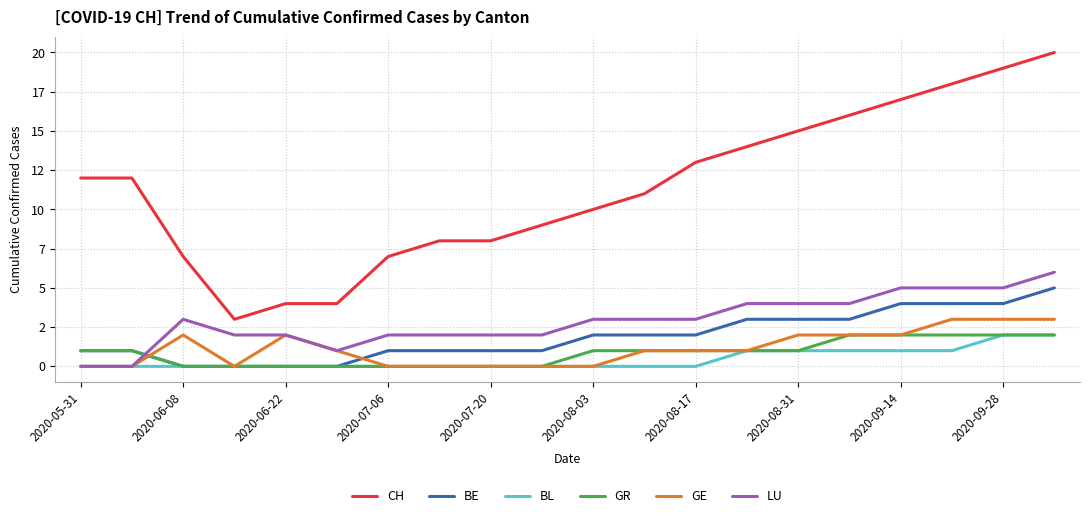

Is this an area chart (filled region under the line)?

No